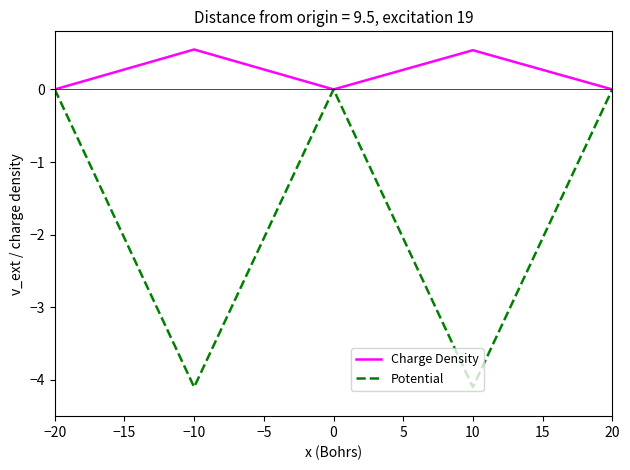

What is the total value across all series at −10?

-3.5